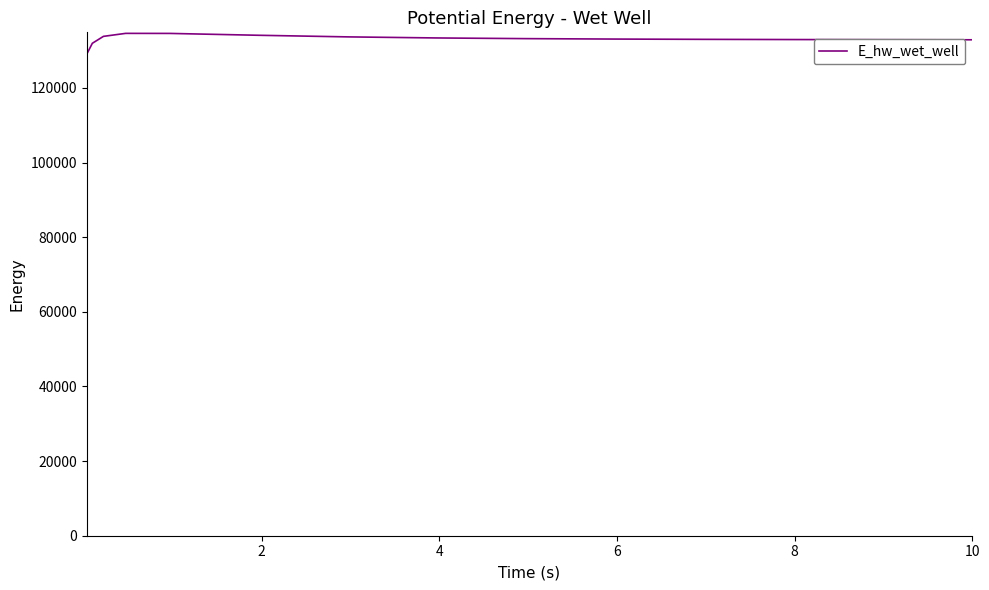

What is the minimum value shown in the chart?

129071.4